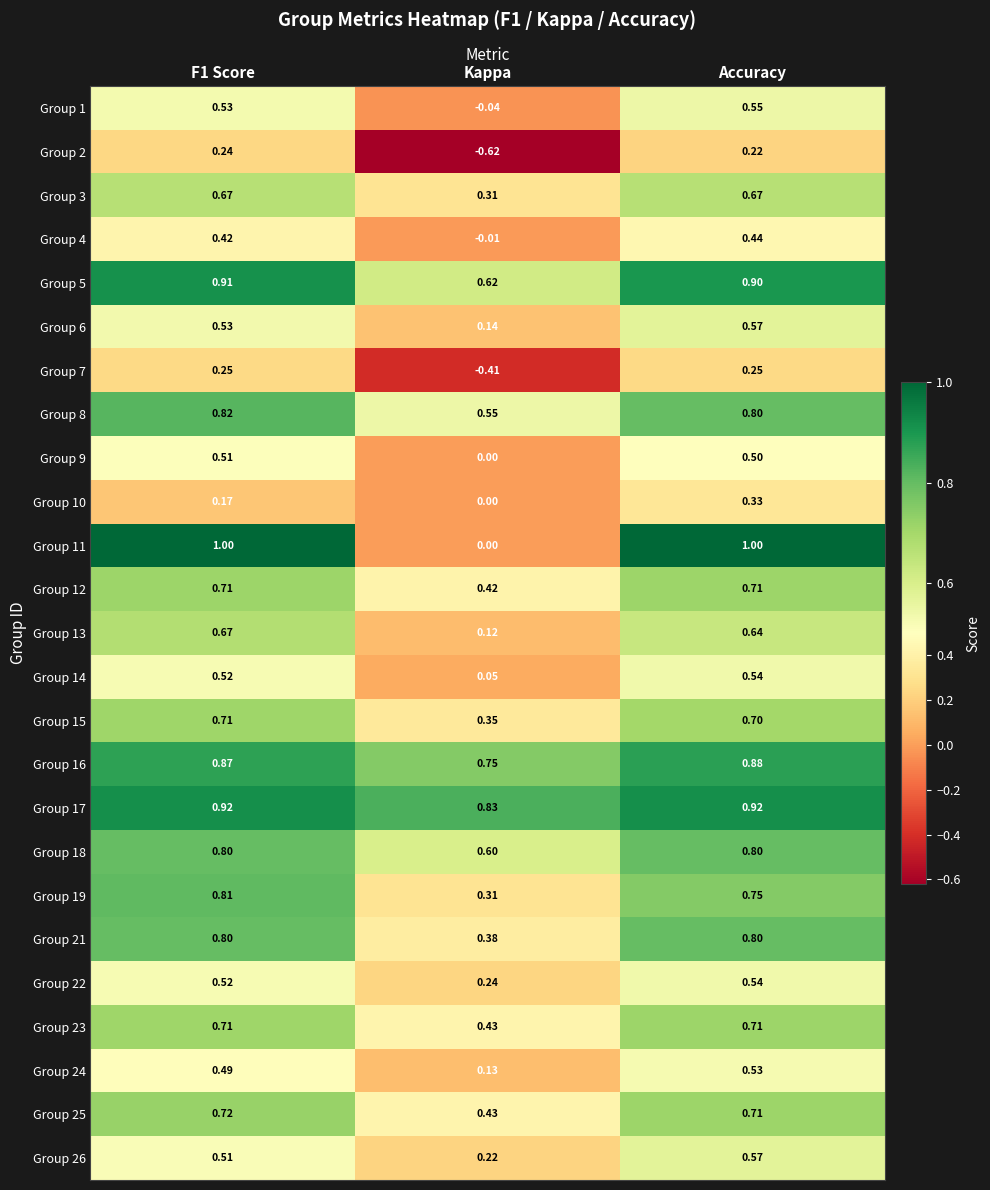

Which label corresponds to the smallest value in the chart?

Kappa